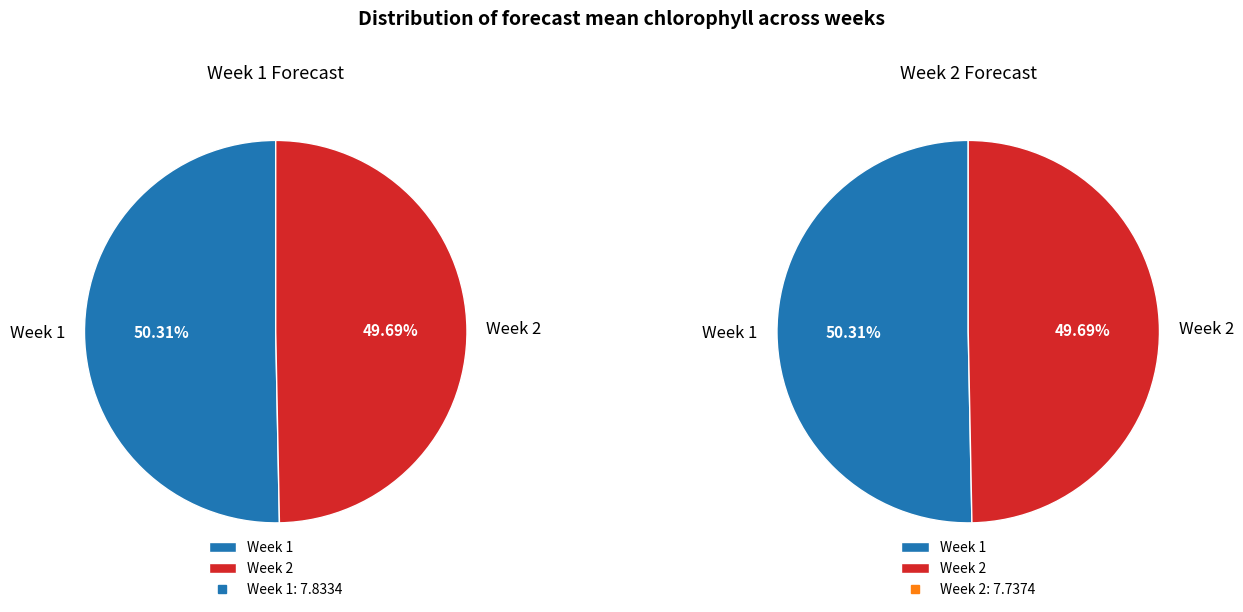

Is Week 1 the majority of the pie?

Yes